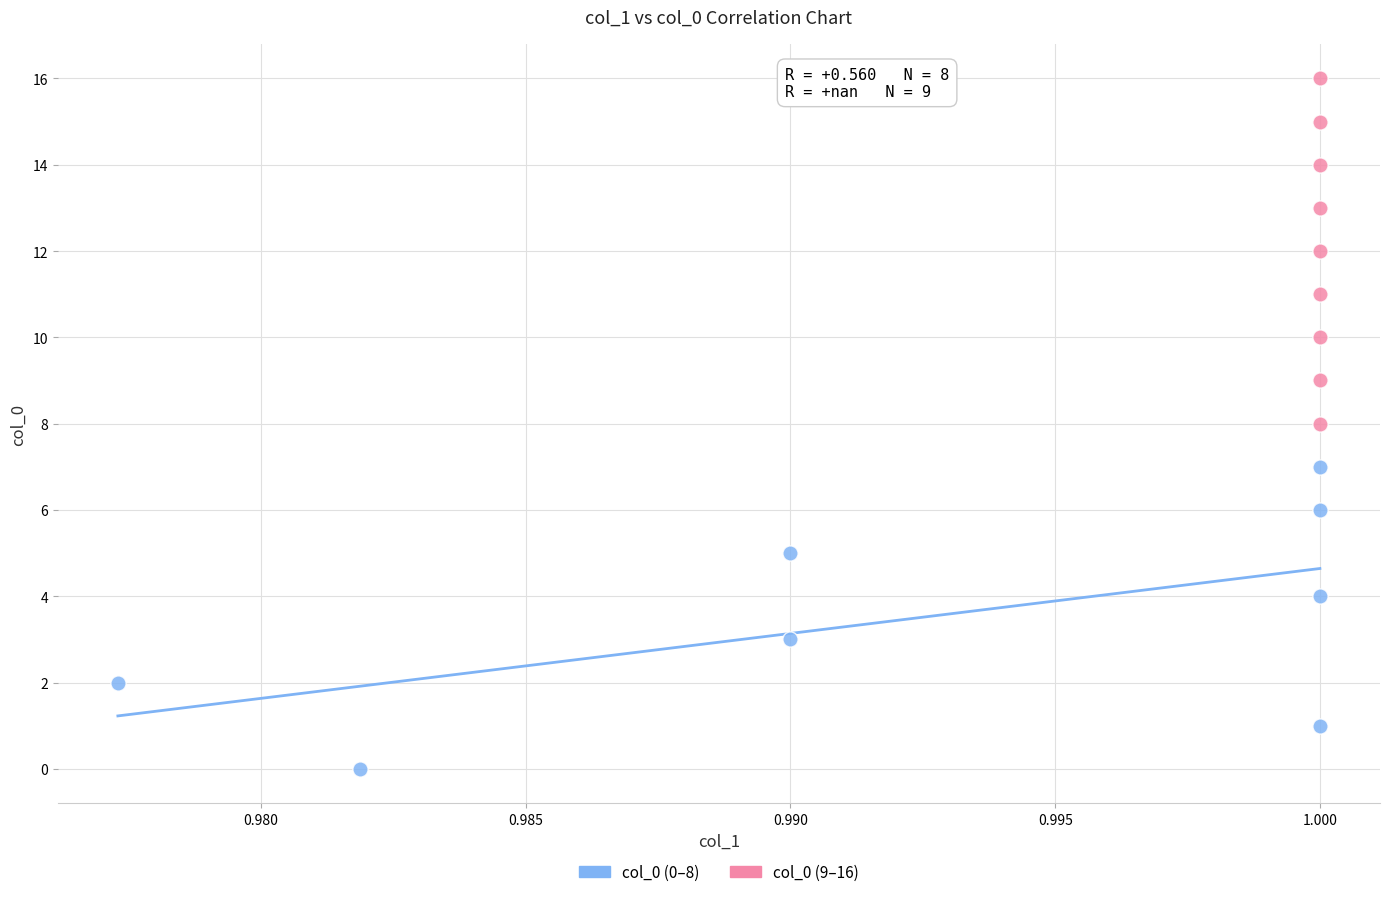

Which series has the largest Y range (max minus min)?

col_0 (9–16)